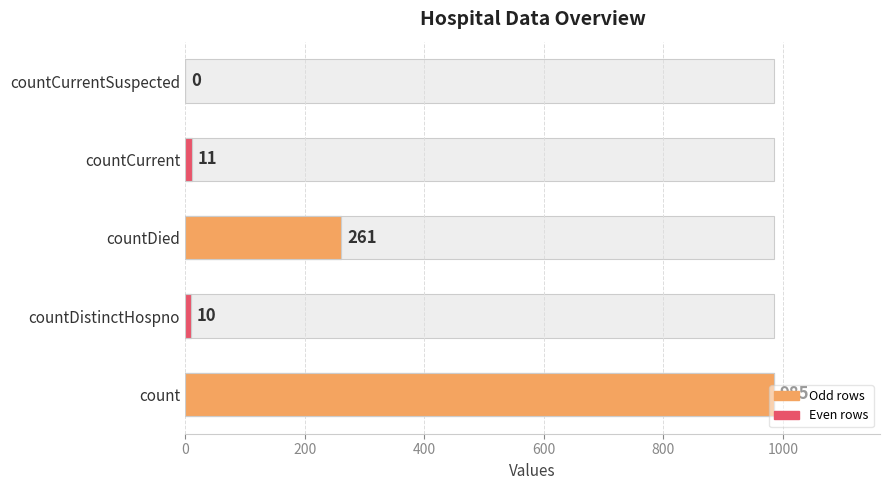

What is the difference between the maximum and minimum values?

985